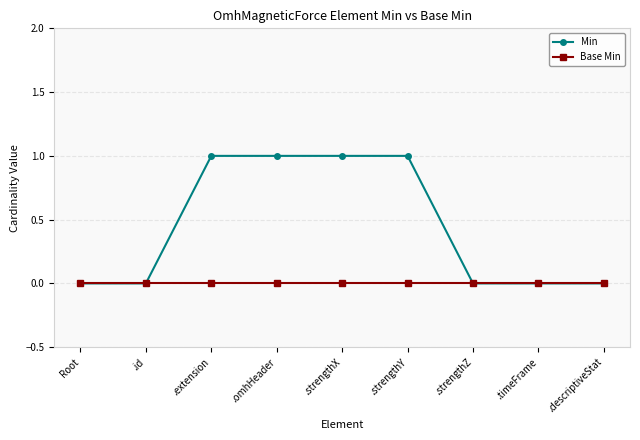

Which series has the largest range (max minus min)?

Min